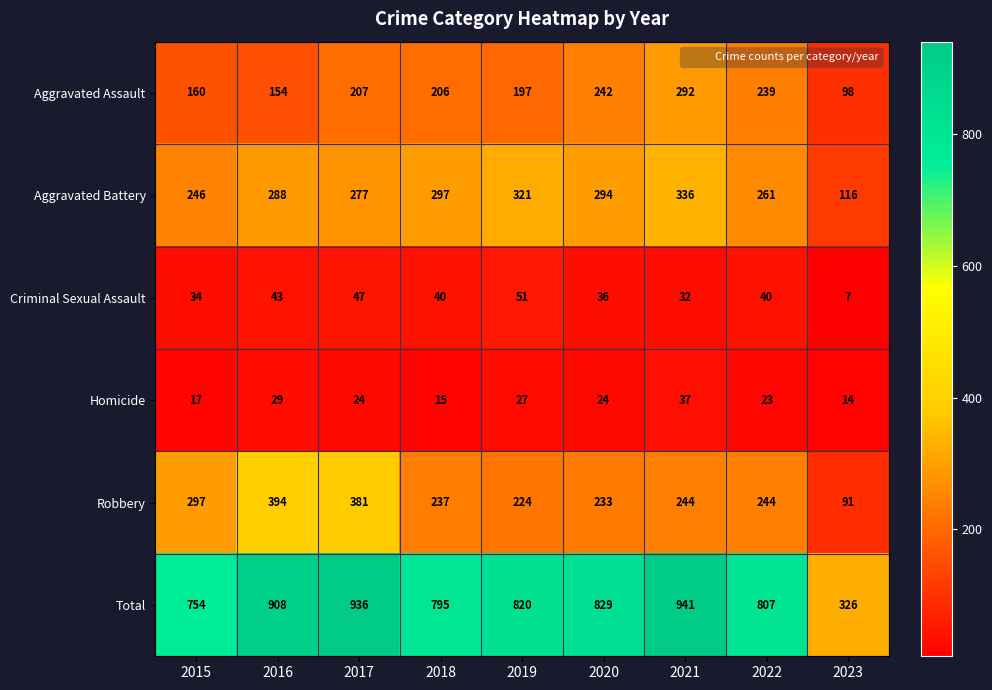

True or false: Aggravated Battery has a value of 127 at 2019.

False